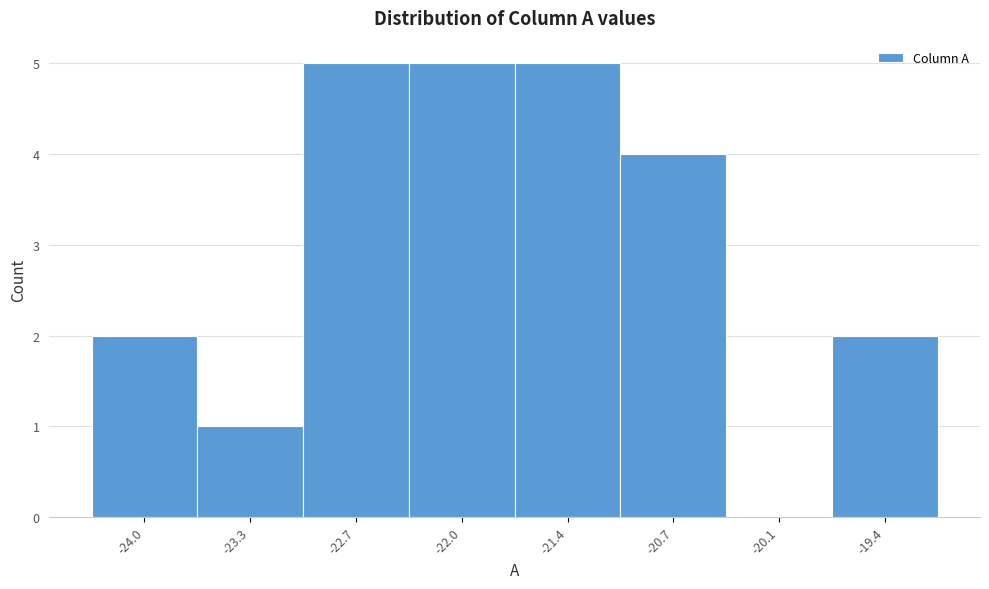

Reading left to right, extract all data points from this chart.

-24.0=2	-23.3=1	-22.7=5	-22.0=5	-21.4=5	-20.7=4	-20.1=0	-19.4=2